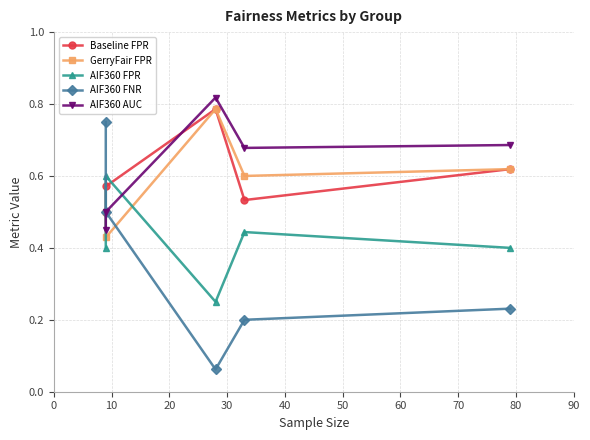

What are all the series names shown in the legend?

Baseline FPR, GerryFair FPR, AIF360 FPR, AIF360 FNR, AIF360 AUC